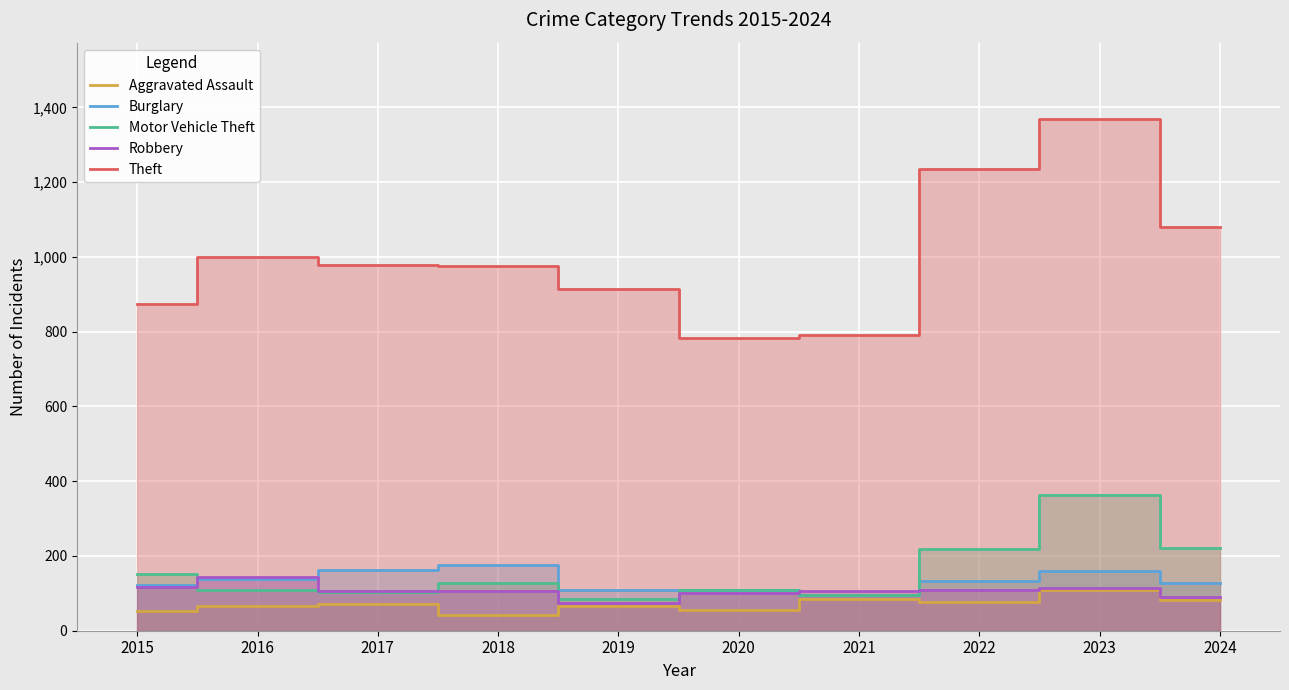

At which category is the sum across all series the highest?

2023